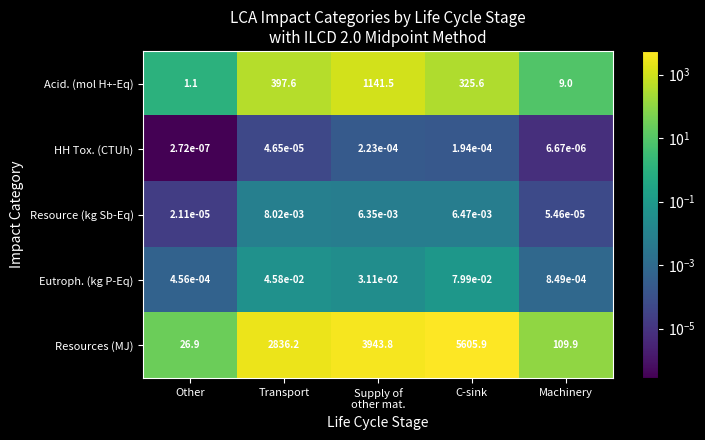

At which category is the sum across all series the highest?

C-sink